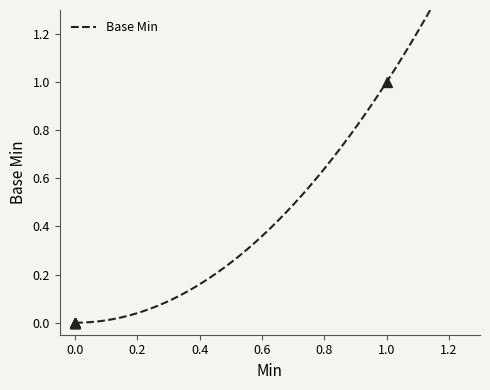

The chart shows a value of 0 at 0. True or false?

False